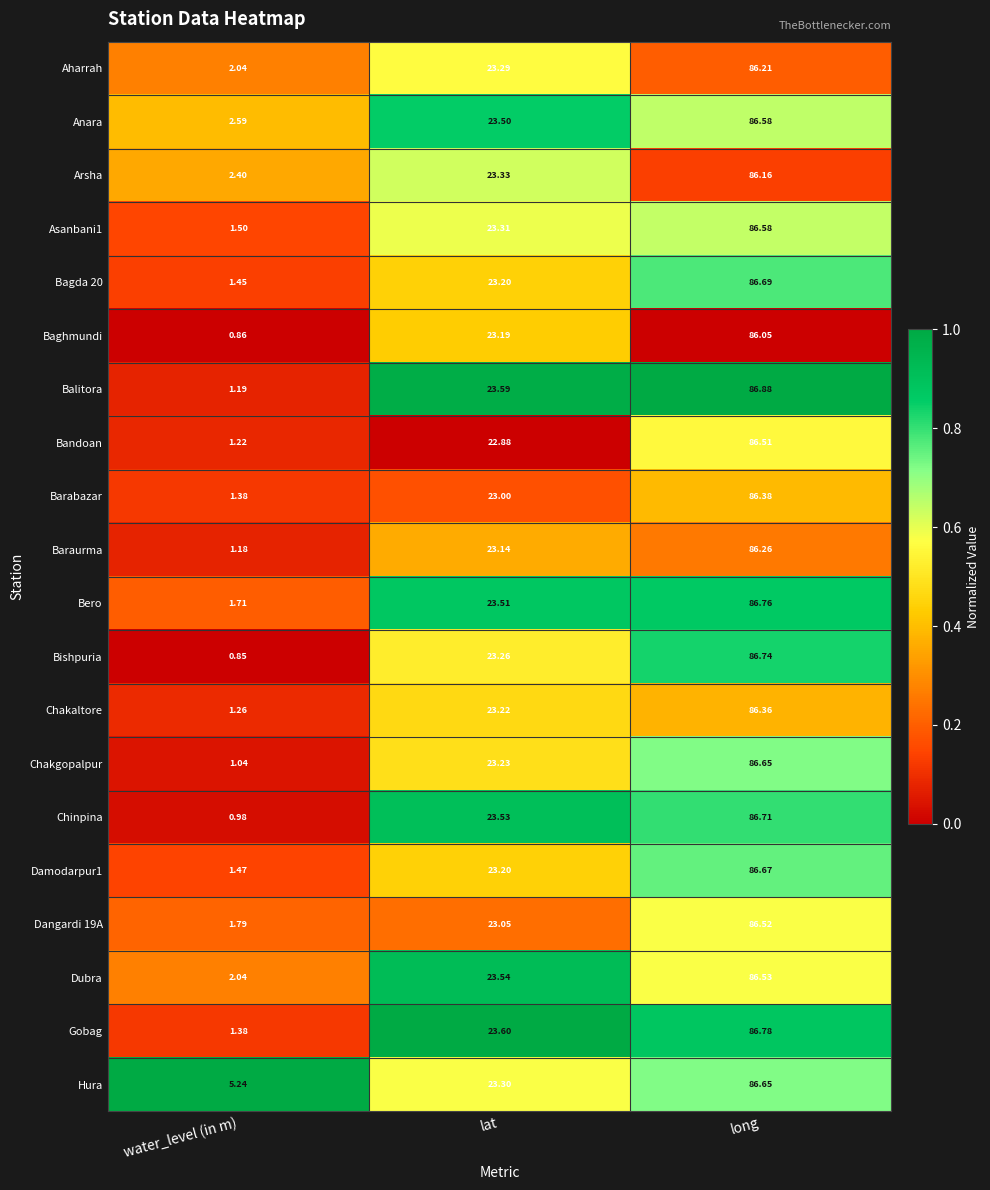

List the labels in order of Hura value, largest first.

long, lat, water_level (in m)